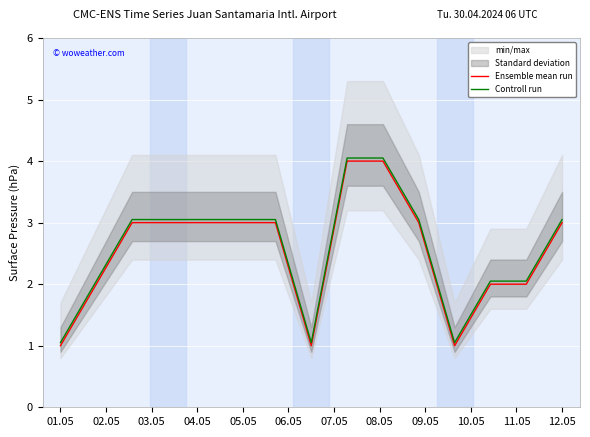

The Ensemble mean run series shows 2.0 at 02.05. True or false?

True